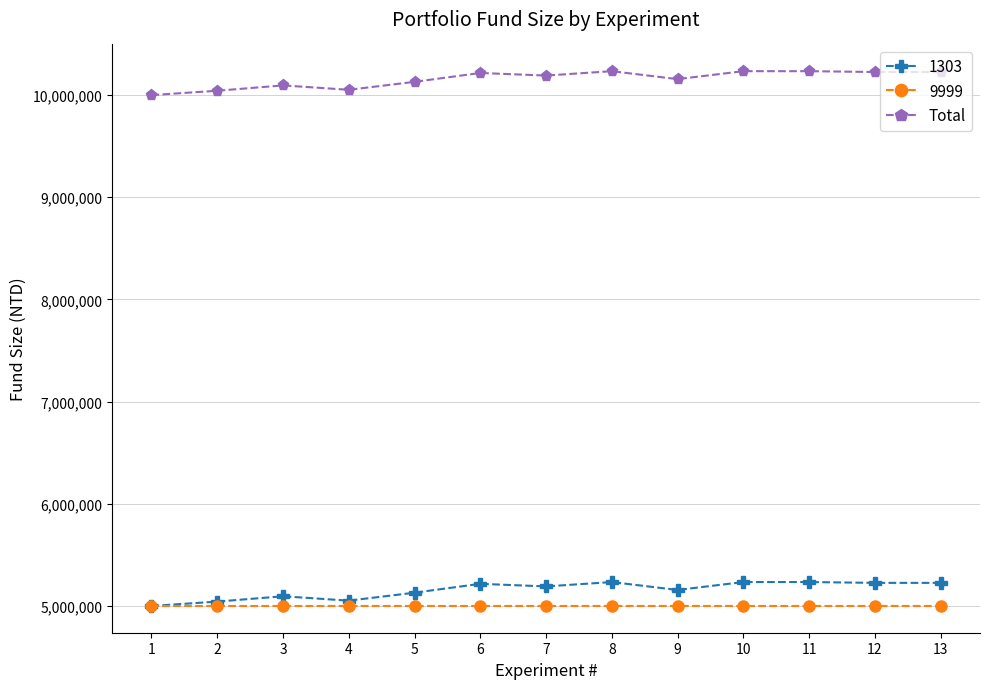

True or false: Total and 9999 cross at least once.

False